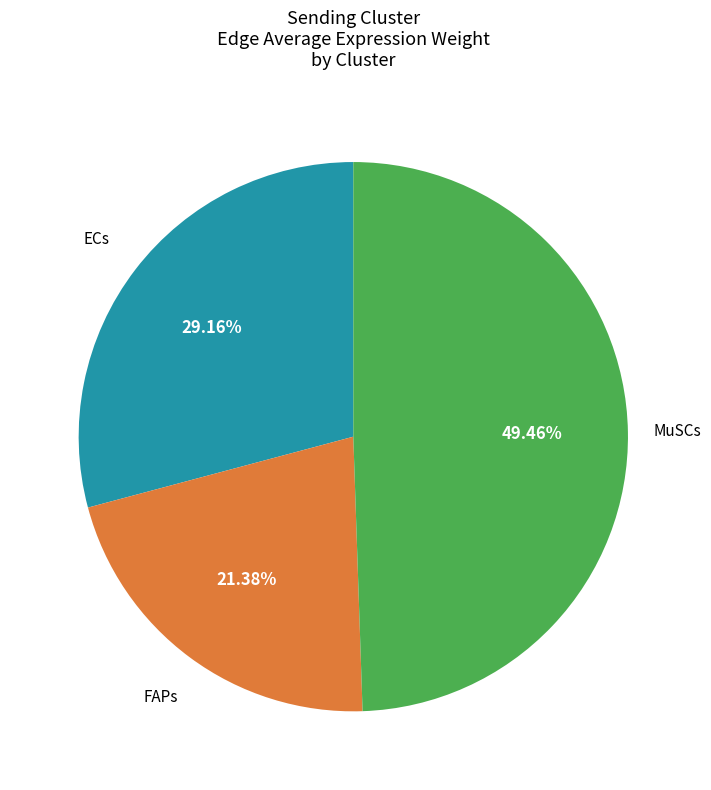

How many segments does this pie chart have?

3